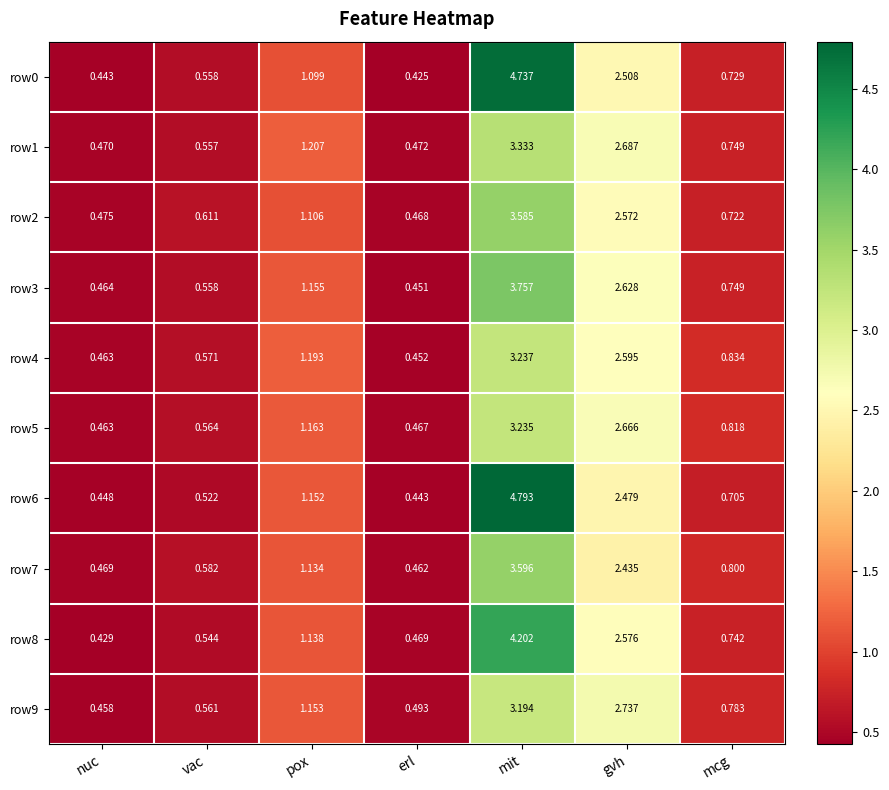

Which category has the lowest value in the row6 series?

erl